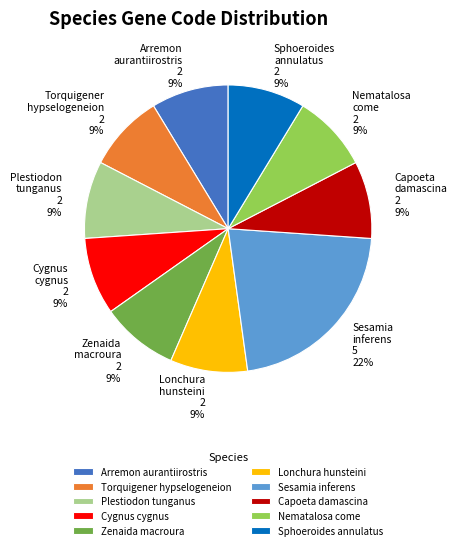

Combined, do Capoeta damascina and Torquigener hypselogeneion account for over 50%?

No